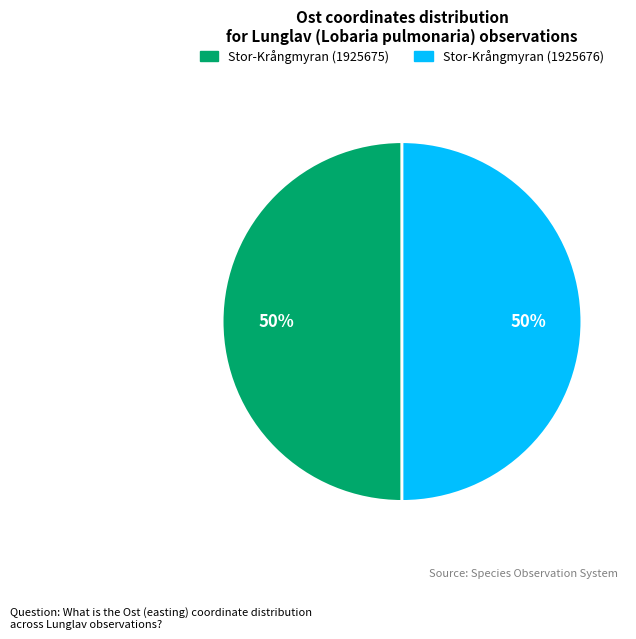

Combined, do Stor-Krångmyran (1925676) and Stor-Krångmyran (1925675) account for over 50%?

Yes